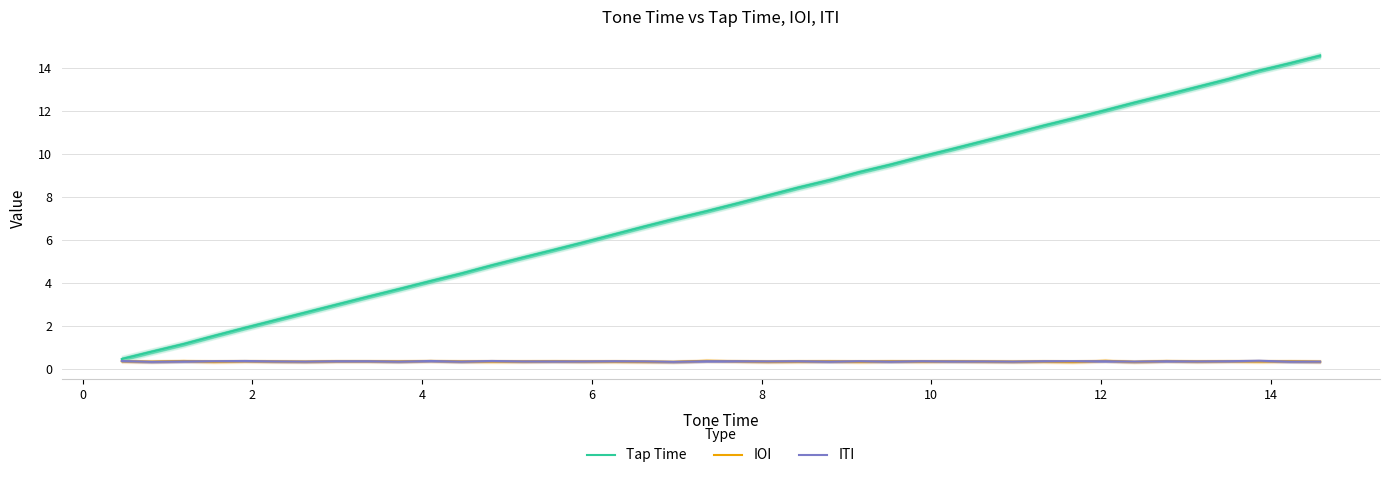

What is the minimum value for Tap Time?

0.5